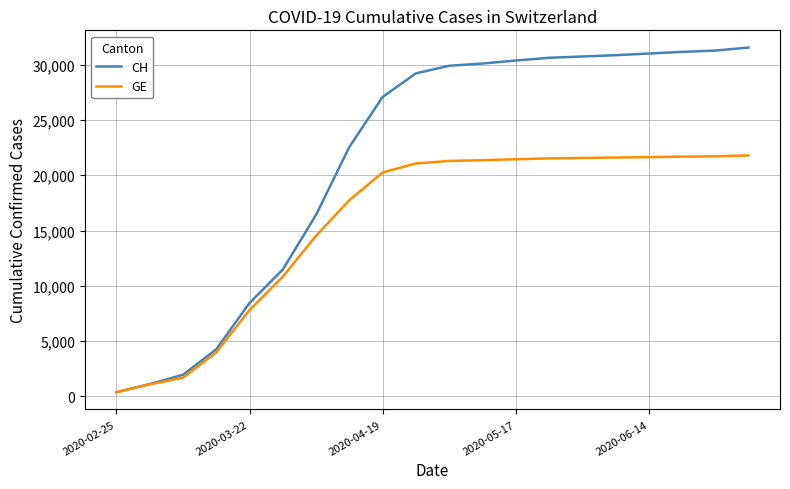

List the series in order of their overall mean, lowest first.

GE, CH